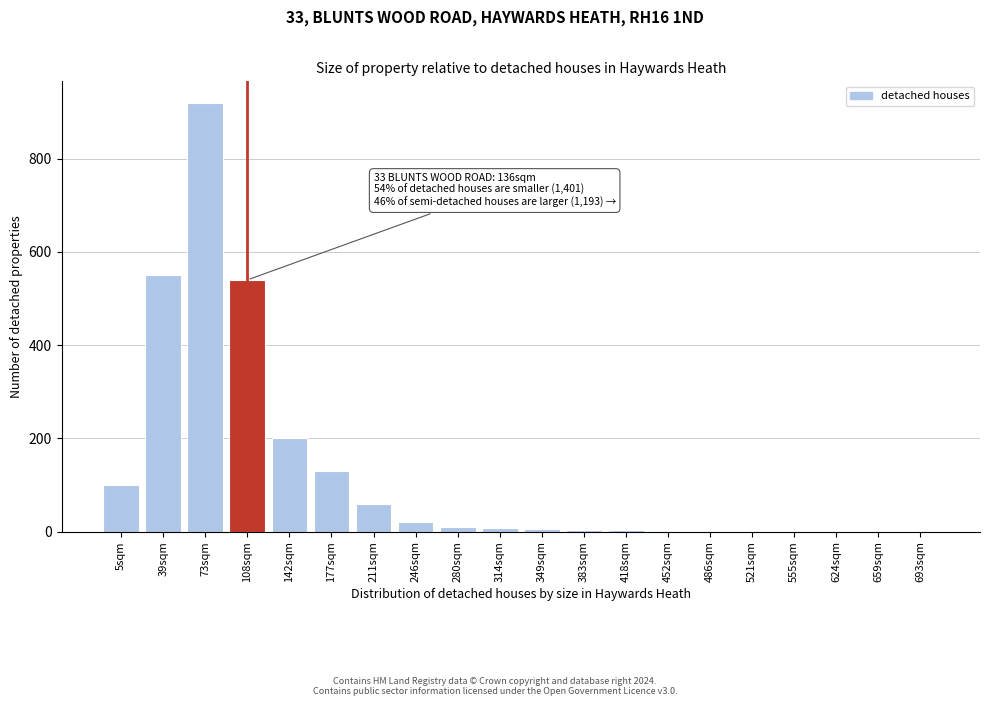

Is it true that the value at 5sqm is 54?

False